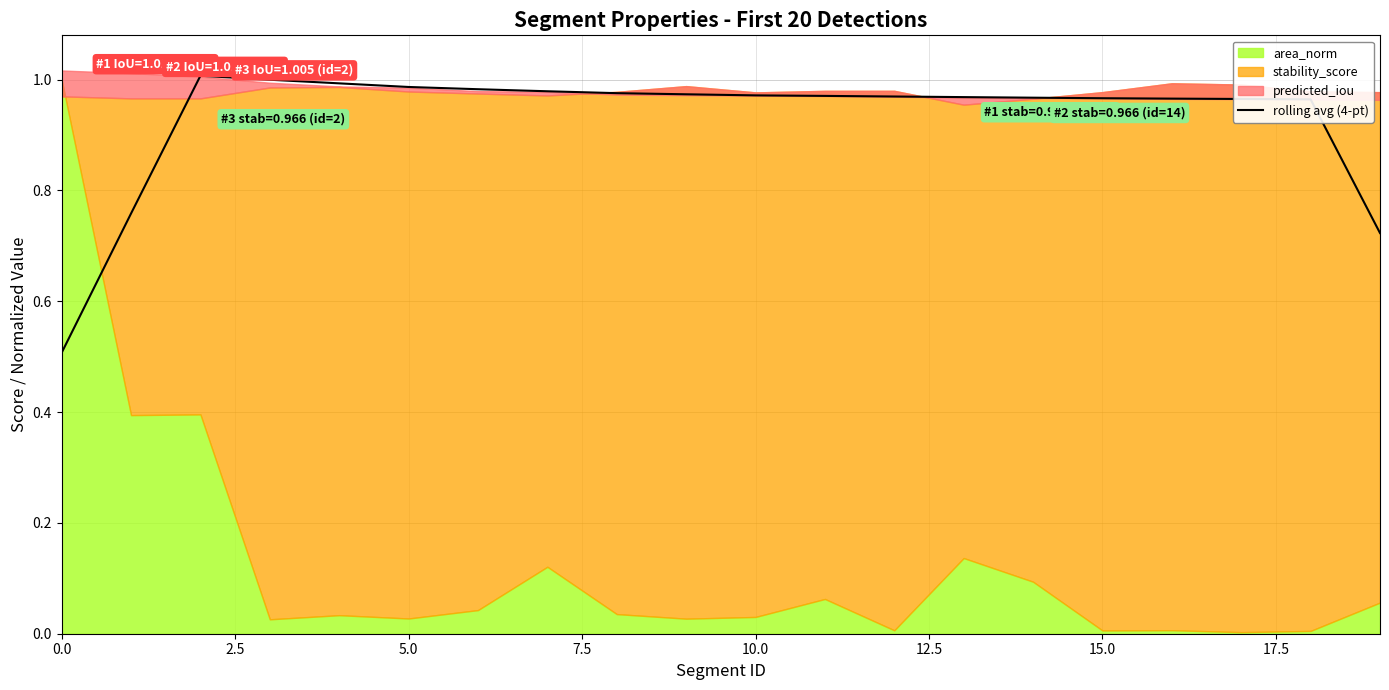

What is the approximate value at 12?

1.0